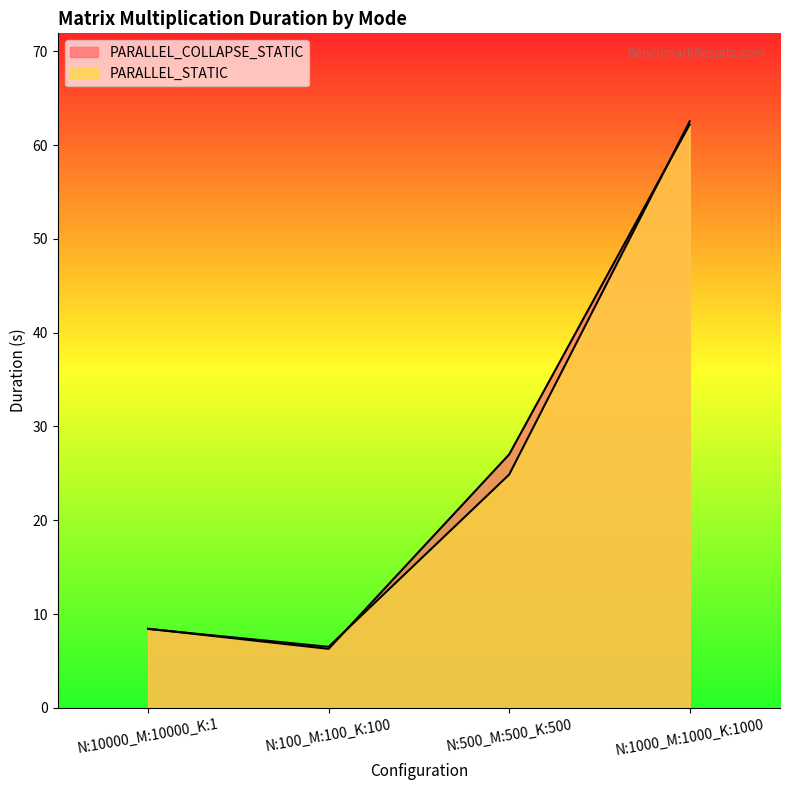

How many lines are shown in the chart?

2